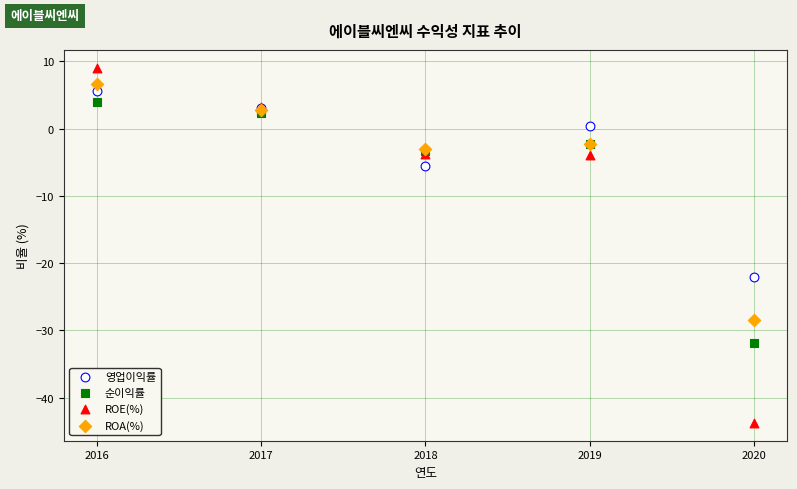

Which series contains the lowest Y value?

ROE(%)